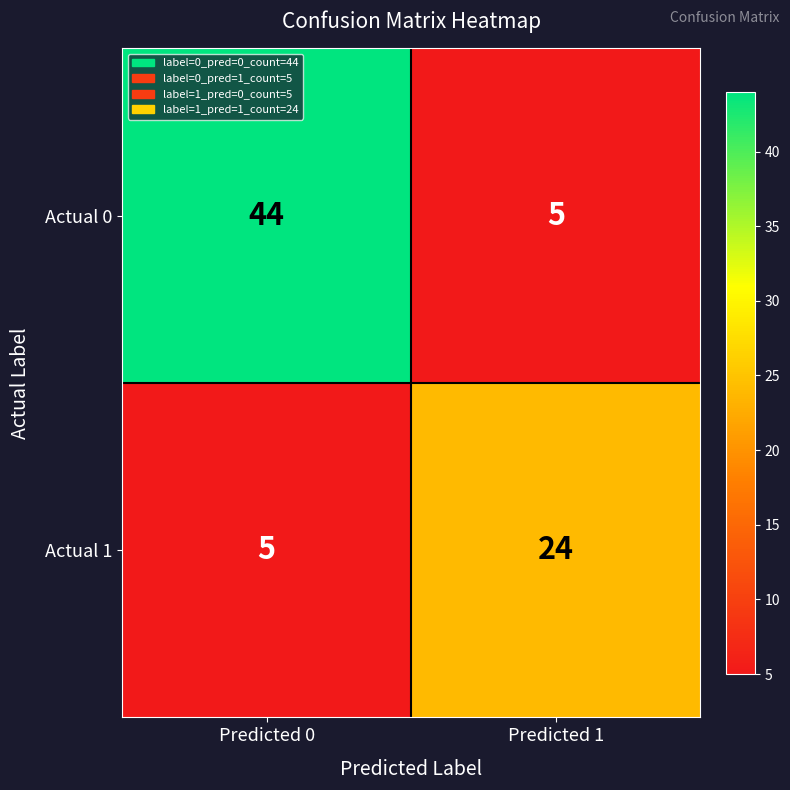

Which series changed the most between Predicted 0 and Predicted 1?

Actual 0